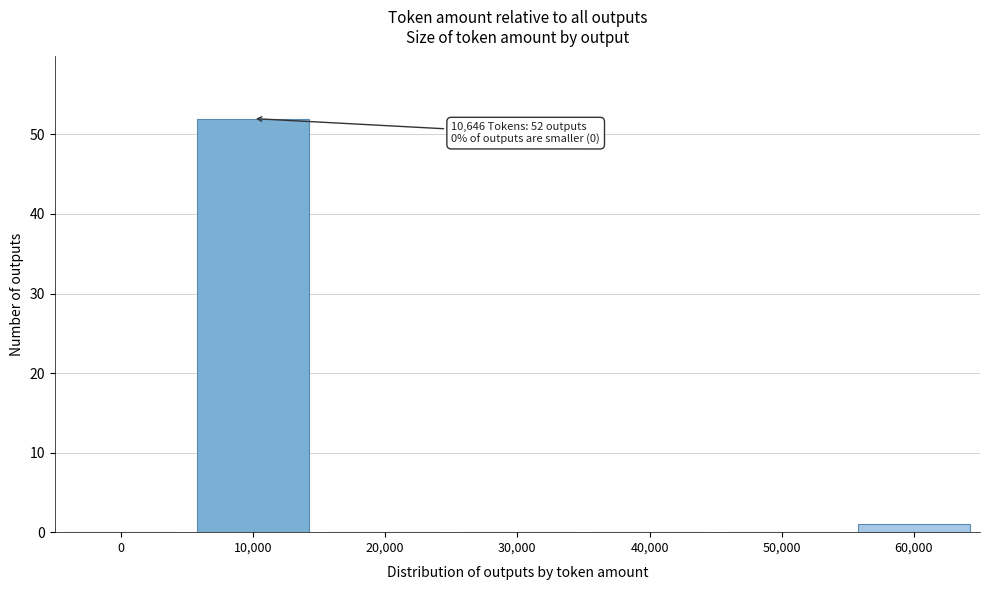

Reading left to right, transcribe all the data shown in this chart.

0=0	10,000=52	20,000=0	30,000=0	40,000=0	50,000=0	60,000=1